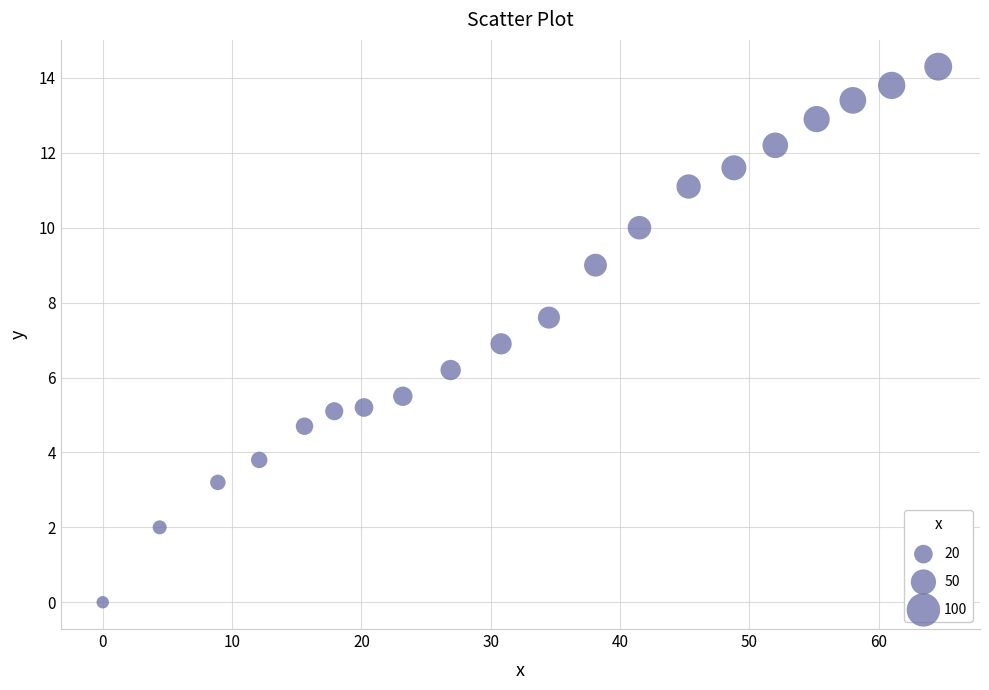

What is the range of X values (max minus min)?

64.6